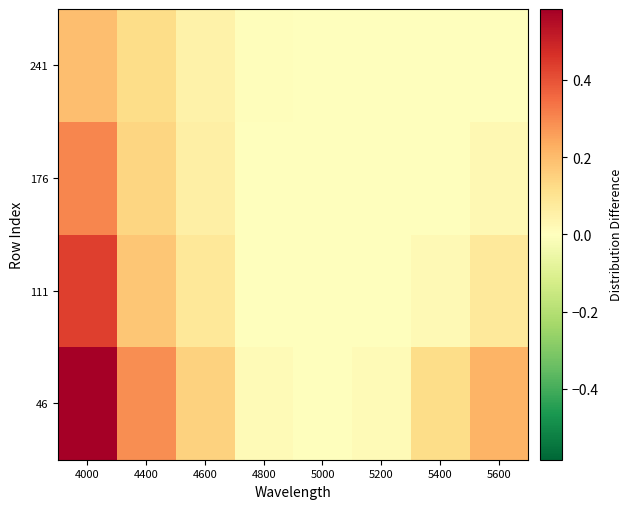

Which label corresponds to the smallest value in the chart?

5000